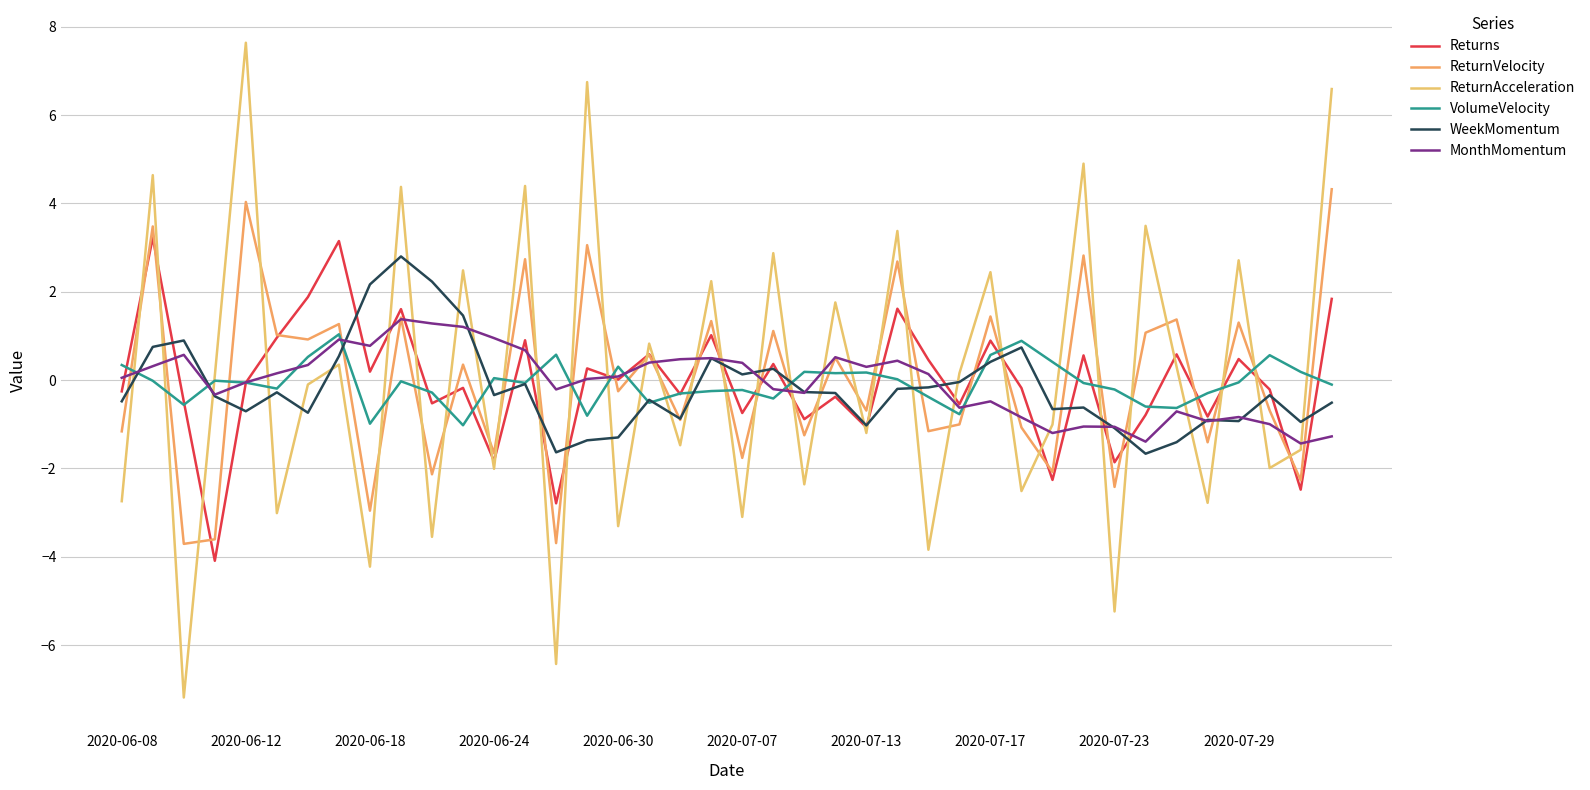

How many lines are shown in the chart?

6